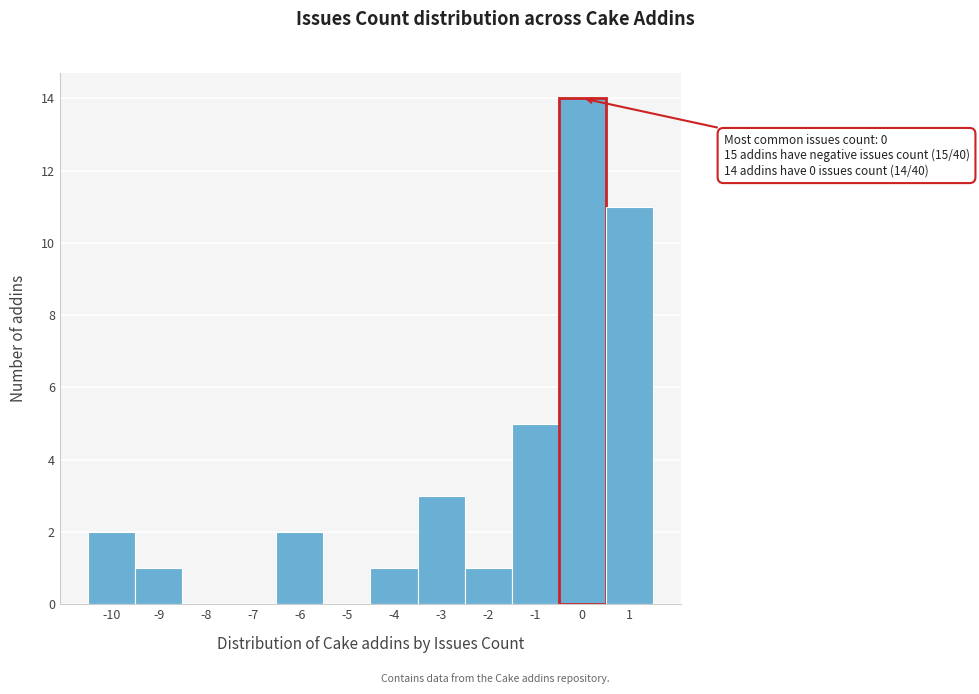

Over which range of the x-axis is the bar tallest?

-0.5 to 0.5